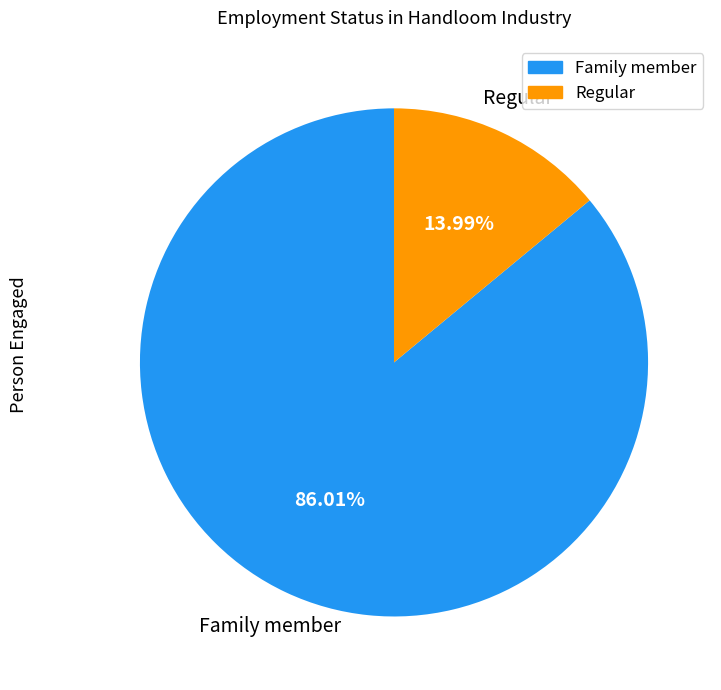

What percentage do Family member and Regular together represent?

100.0%